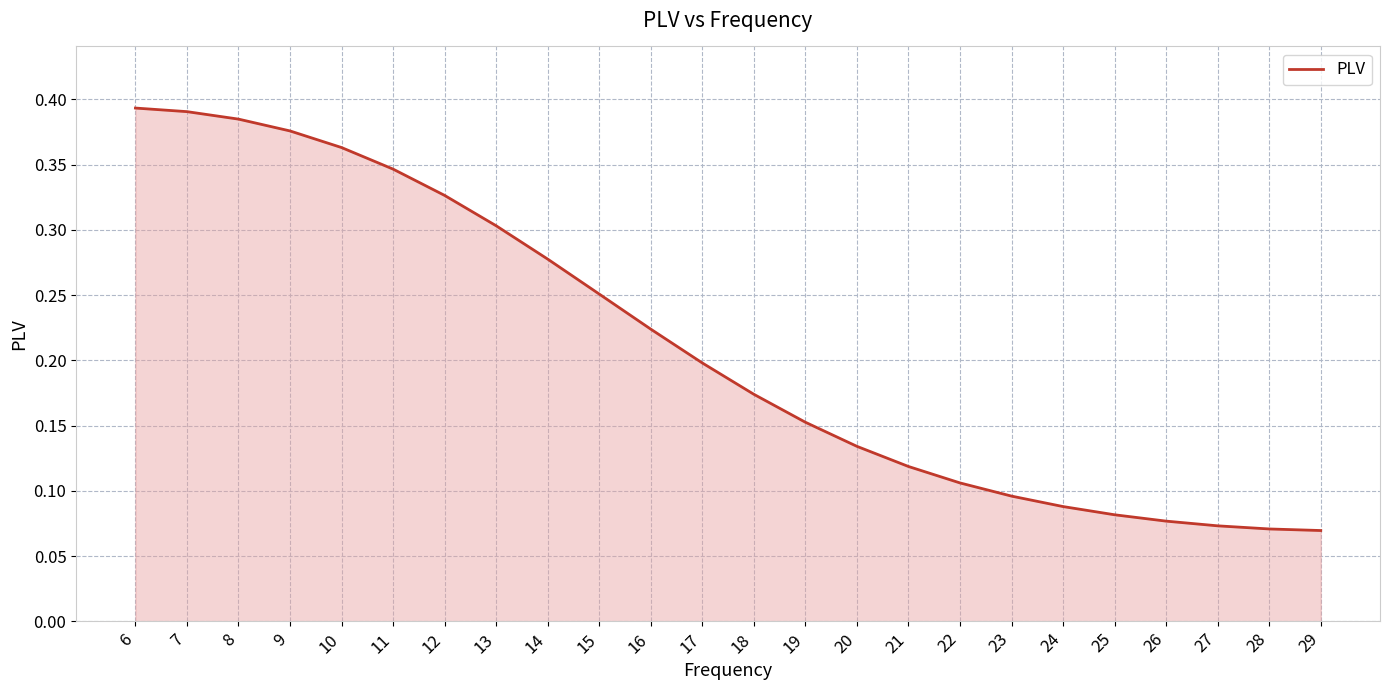

Does the chart display data point markers on the line(s)?

No